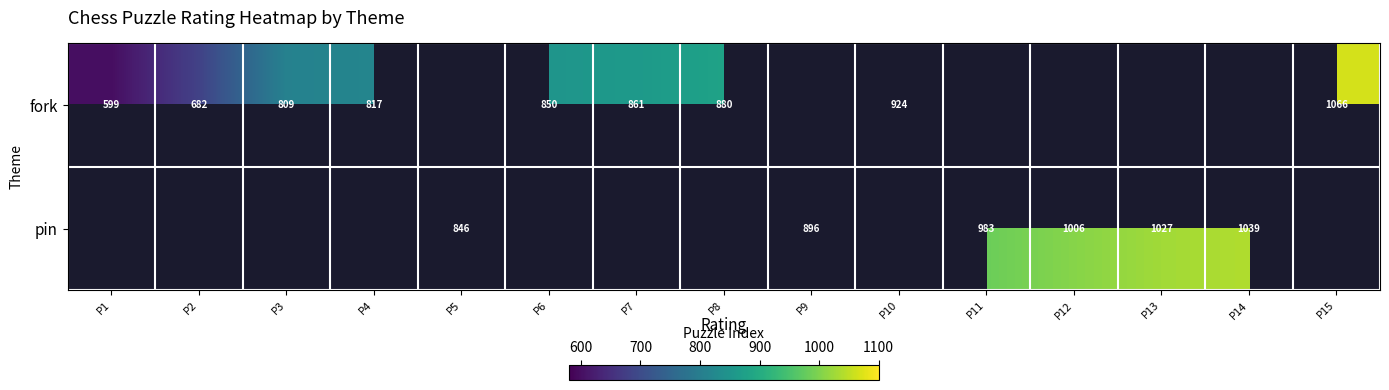

How many distinct data groups are displayed?

2